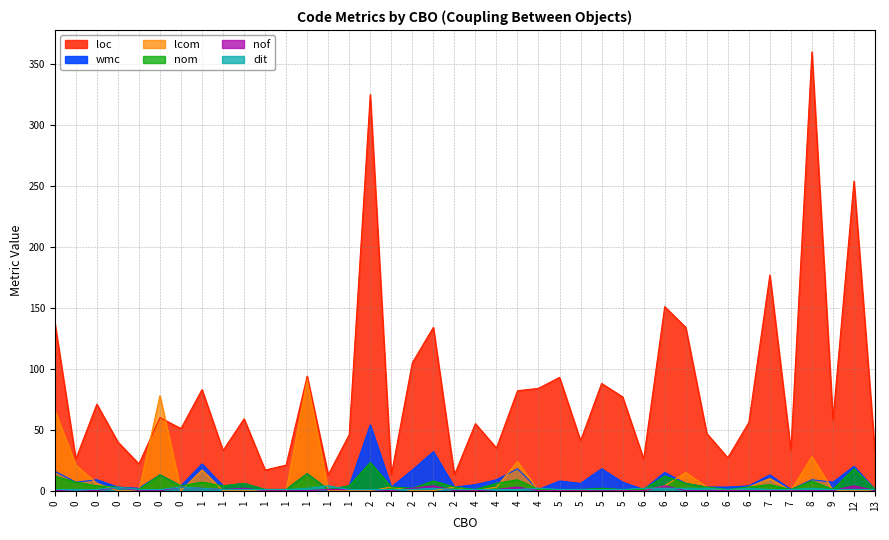

True or false: nom and wmc intersect in this chart.

False